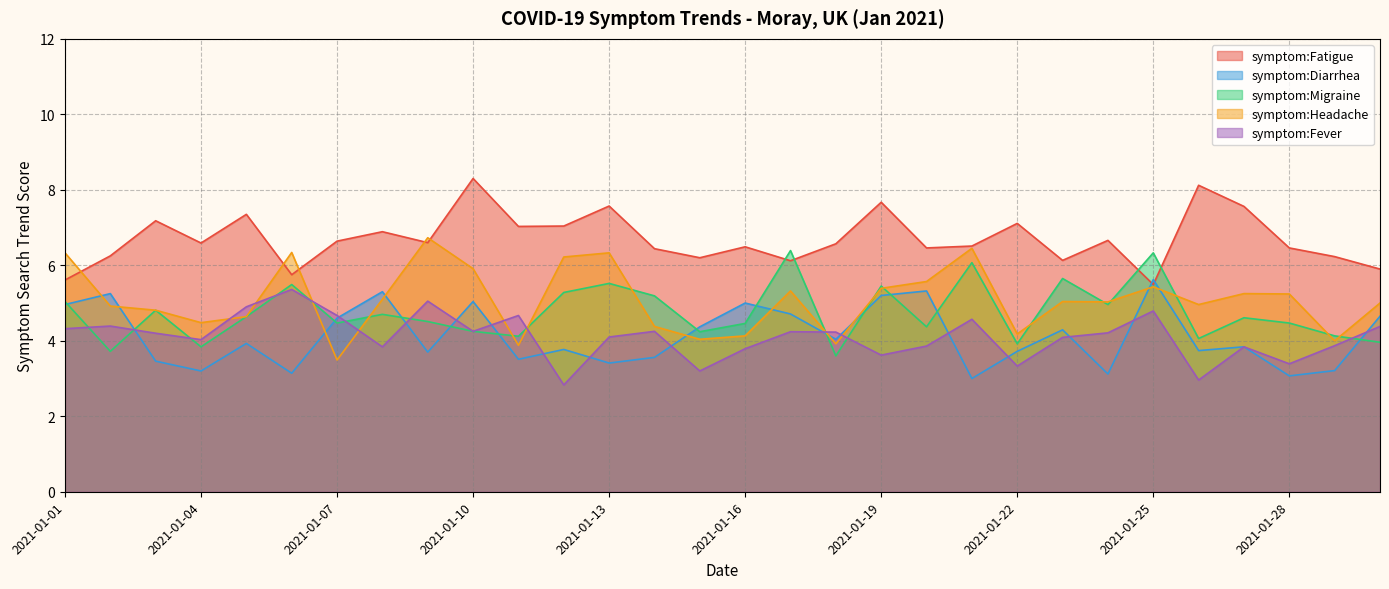

Reading left to right, transcribe all the data shown in this chart.

symptom:Fatigue: 2021-01-01=5.6	2021-01-02=6.2	2021-01-03=7.2	2021-01-04=6.6	2021-01-05=7.3	2021-01-06=5.8	2021-01-07=6.6	2021-01-08=6.9	2021-01-09=6.6	2021-01-10=8.3	2021-01-11=7.0	2021-01-12=7.0	2021-01-13=7.6	2021-01-14=6.4	2021-01-15=6.2	2021-01-16=6.5	2021-01-17=6.1	2021-01-18=6.6	2021-01-19=7.7	2021-01-20=6.5	2021-01-21=6.5	2021-01-22=7.1	2021-01-23=6.1	2021-01-24=6.7	2021-01-25=5.5	2021-01-26=8.1	2021-01-27=7.6	2021-01-28=6.5	2021-01-29=6.2	2021-01-30=5.9
symptom:Diarrhea: 2021-01-01=5.0	2021-01-02=5.2	2021-01-03=3.5	2021-01-04=3.2	2021-01-05=3.9	2021-01-06=3.1	2021-01-07=4.6	2021-01-08=5.3	2021-01-09=3.7	2021-01-10=5.0	2021-01-11=3.5	2021-01-12=3.8	2021-01-13=3.4	2021-01-14=3.6	2021-01-15=4.4	2021-01-16=5.0	2021-01-17=4.7	2021-01-18=4.0	2021-01-19=5.2	2021-01-20=5.3	2021-01-21=3.0	2021-01-22=3.7	2021-01-23=4.3	2021-01-24=3.1	2021-01-25=5.6	2021-01-26=3.7	2021-01-27=3.8	2021-01-28=3.1	2021-01-29=3.2	2021-01-30=4.7
symptom:Migraine: 2021-01-01=5.0	2021-01-02=3.7	2021-01-03=4.8	2021-01-04=3.8	2021-01-05=4.6	2021-01-06=5.5	2021-01-07=4.5	2021-01-08=4.7	2021-01-09=4.5	2021-01-10=4.2	2021-01-11=4.1	2021-01-12=5.3	2021-01-13=5.5	2021-01-14=5.2	2021-01-15=4.2	2021-01-16=4.5	2021-01-17=6.4	2021-01-18=3.6	2021-01-19=5.5	2021-01-20=4.4	2021-01-21=6.1	2021-01-22=3.9	2021-01-23=5.7	2021-01-24=5.0	2021-01-25=6.3	2021-01-26=4.1	2021-01-27=4.6	2021-01-28=4.5	2021-01-29=4.1	2021-01-30=4.0
symptom:Headache: 2021-01-01=6.3	2021-01-02=4.9	2021-01-03=4.8	2021-01-04=4.5	2021-01-05=4.6	2021-01-06=6.3	2021-01-07=3.5	2021-01-08=5.1	2021-01-09=6.7	2021-01-10=5.9	2021-01-11=3.9	2021-01-12=6.2	2021-01-13=6.3	2021-01-14=4.4	2021-01-15=4.0	2021-01-16=4.1	2021-01-17=5.3	2021-01-18=3.9	2021-01-19=5.4	2021-01-20=5.6	2021-01-21=6.5	2021-01-22=4.2	2021-01-23=5.0	2021-01-24=5.0	2021-01-25=5.4	2021-01-26=5.0	2021-01-27=5.2	2021-01-28=5.2	2021-01-29=4.0	2021-01-30=5.0
symptom:Fever: 2021-01-01=4.3	2021-01-02=4.4	2021-01-03=4.2	2021-01-04=4.0	2021-01-05=4.9	2021-01-06=5.4	2021-01-07=4.7	2021-01-08=3.8	2021-01-09=5.0	2021-01-10=4.2	2021-01-11=4.7	2021-01-12=2.8	2021-01-13=4.1	2021-01-14=4.2	2021-01-15=3.2	2021-01-16=3.8	2021-01-17=4.2	2021-01-18=4.2	2021-01-19=3.6	2021-01-20=3.9	2021-01-21=4.6	2021-01-22=3.3	2021-01-23=4.1	2021-01-24=4.2	2021-01-25=4.8	2021-01-26=3.0	2021-01-27=3.8	2021-01-28=3.4	2021-01-29=3.9	2021-01-30=4.4